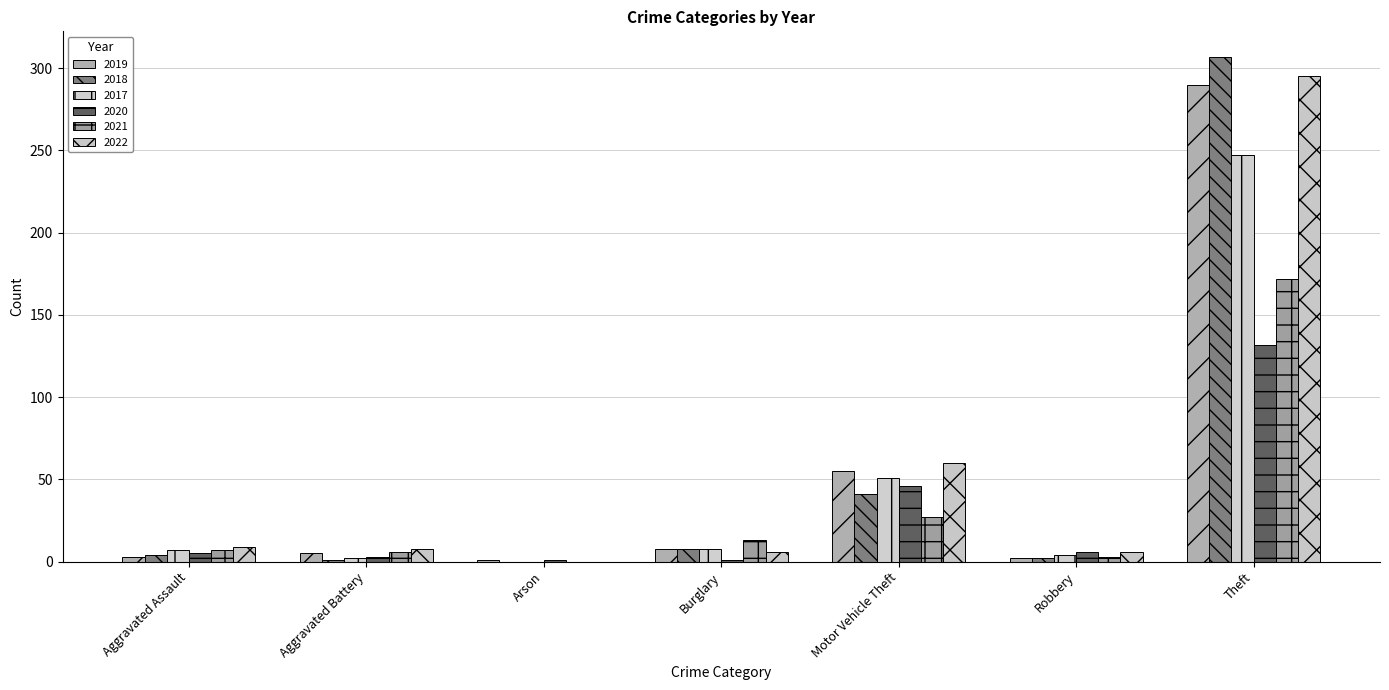

How many groups of bars are there?

7